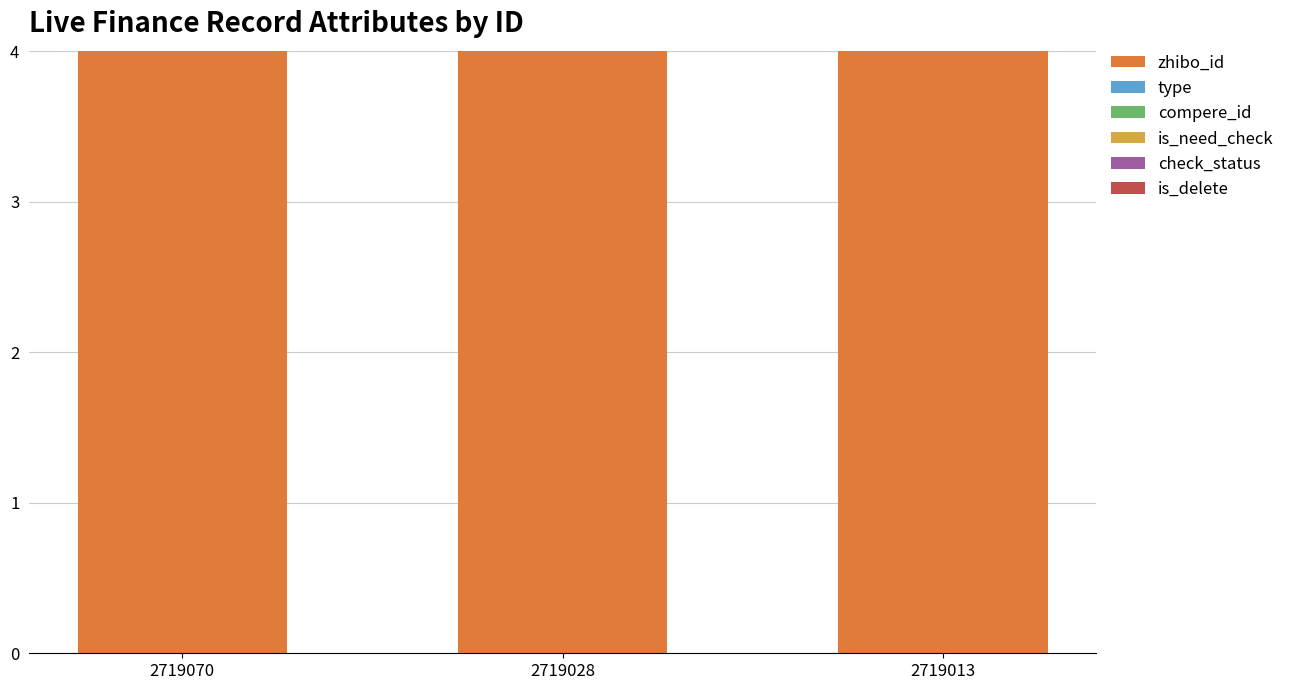

True or false: type has a value of 0 at 2719070.

True